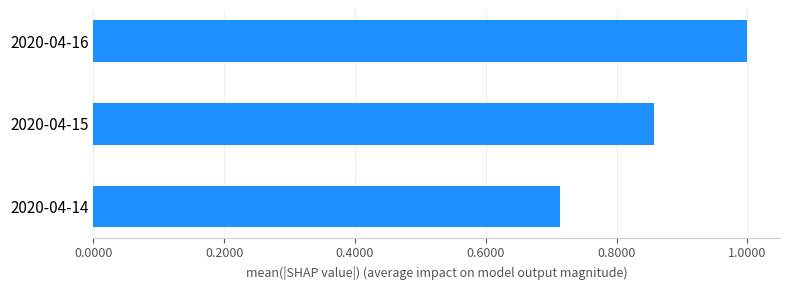

List the labels in order of value, largest first.

2020-04-16, 2020-04-15, 2020-04-14